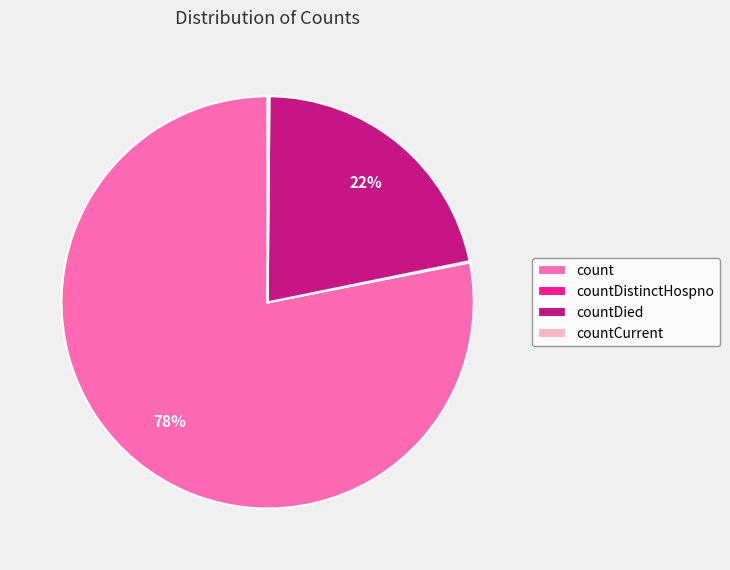

Which slice represents more than half of the pie?

count